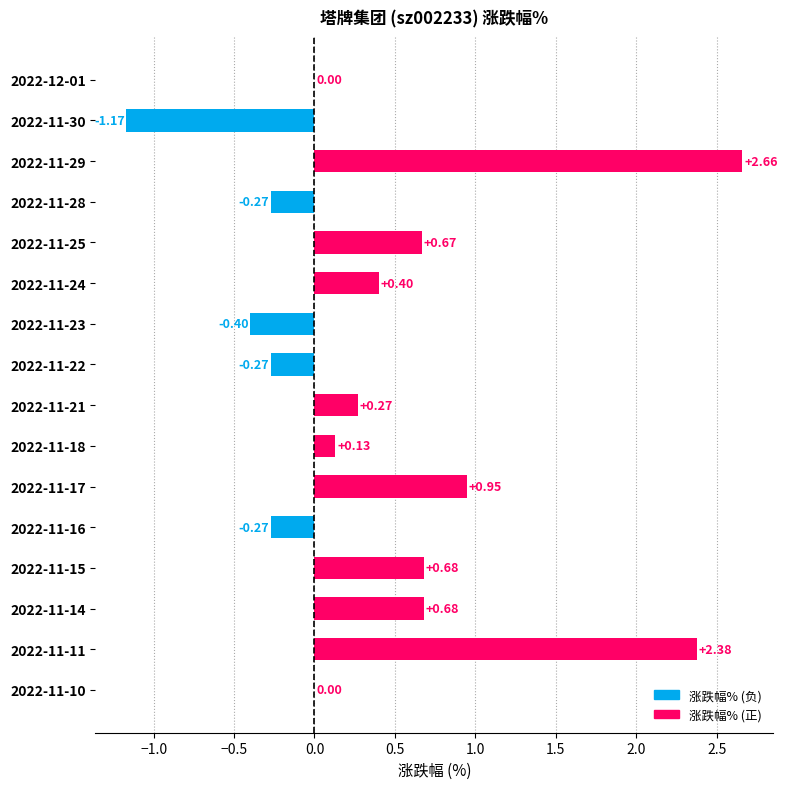

Between 2022-11-18 and 2022-11-30, which is larger?

2022-11-18